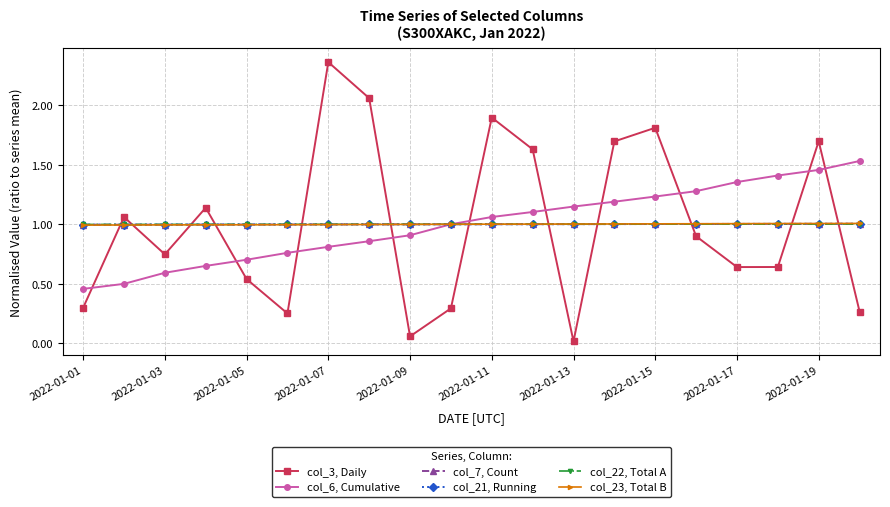

What is the maximum value for col_22, Total A?

1.0